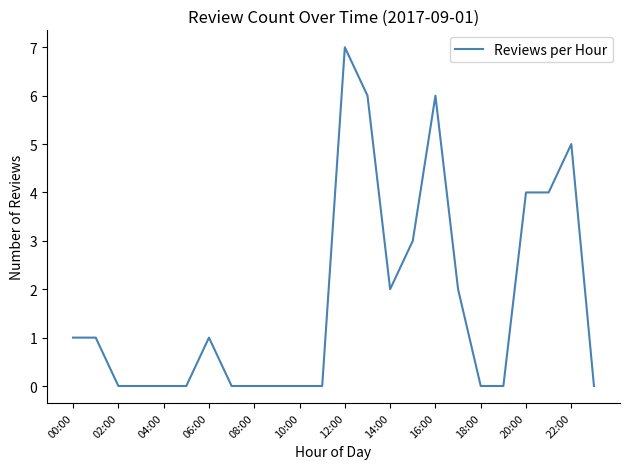

What is the difference between the maximum and minimum values?

7